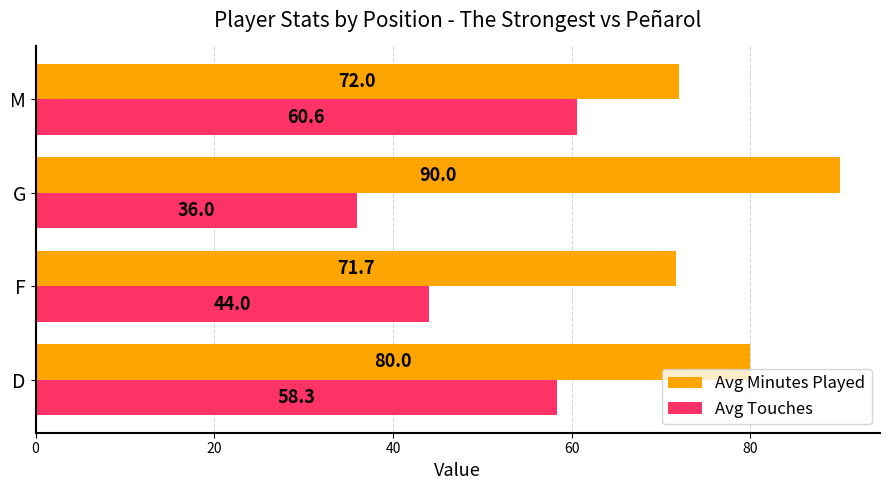

What are all the series names shown in the legend?

Avg Minutes Played, Avg Touches